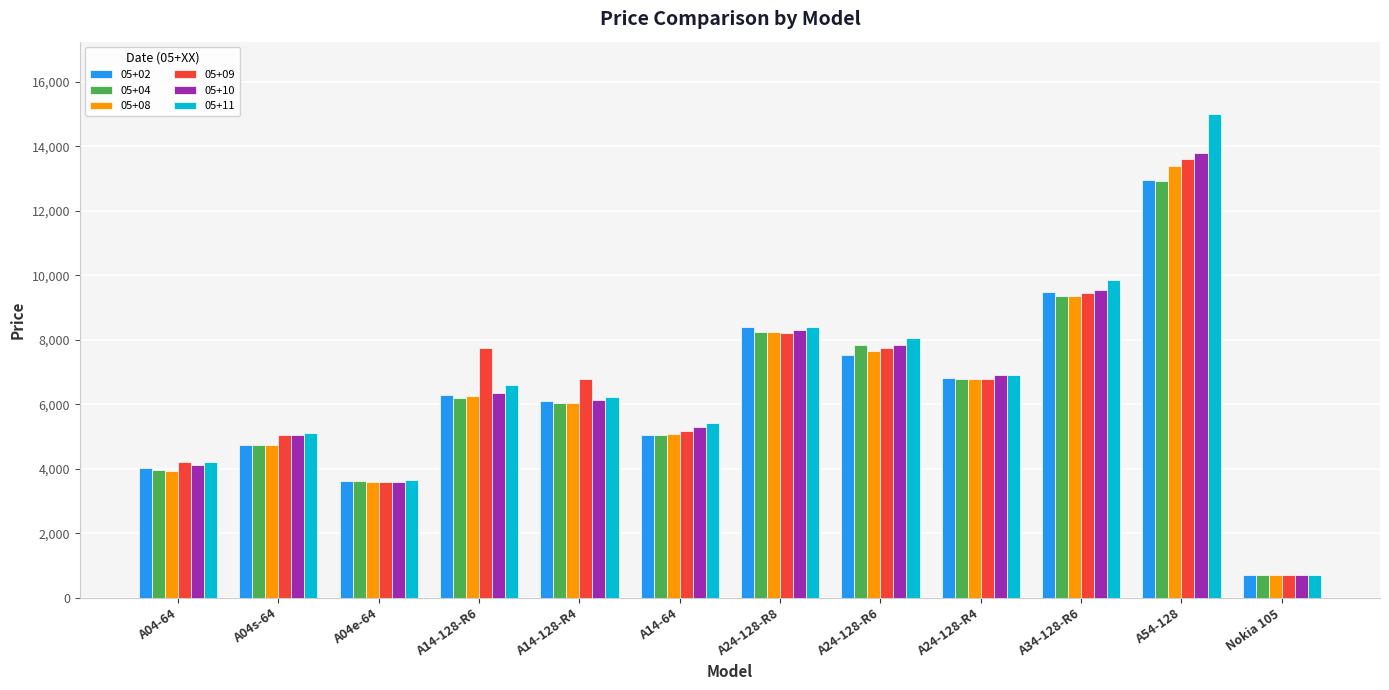

Reading left to right, what are all the values shown in this chart?

05+02: A04-64=4030	A04s-64=4750	A04e-64=3630	A14-128-R6=6300	A14-128-R4=6100	A14-64=5050	A24-128-R8=8400	A24-128-R6=7530	A24-128-R4=6830	A34-128-R6=9490	A54-128=12970	Nokia 105=700
05+04: A04-64=3950	A04s-64=4750	A04e-64=3620	A14-128-R6=6200	A14-128-R4=6050	A14-64=5050	A24-128-R8=8250	A24-128-R6=7850	A24-128-R4=6790	A34-128-R6=9350	A54-128=12920	Nokia 105=700
05+08: A04-64=3930	A04s-64=4750	A04e-64=3600	A14-128-R6=6250	A14-128-R4=6050	A14-64=5070	A24-128-R8=8250	A24-128-R6=7650	A24-128-R4=6780	A34-128-R6=9350	A54-128=13400	Nokia 105=700
05+09: A04-64=4200	A04s-64=5050	A04e-64=3600	A14-128-R6=7750	A14-128-R4=6780	A14-64=5170	A24-128-R8=8200	A24-128-R6=7750	A24-128-R4=6780	A34-128-R6=9450	A54-128=13600	Nokia 105=700
05+10: A04-64=4130	A04s-64=5050	A04e-64=3600	A14-128-R6=6350	A14-128-R4=6130	A14-64=5300	A24-128-R8=8300	A24-128-R6=7850	A24-128-R4=6900	A34-128-R6=9550	A54-128=13800	Nokia 105=700
05+11: A04-64=4200	A04s-64=5100	A04e-64=3650	A14-128-R6=6600	A14-128-R4=6230	A14-64=5420	A24-128-R8=8400	A24-128-R6=8050	A24-128-R4=6900	A34-128-R6=9850	A54-128=15000	Nokia 105=700